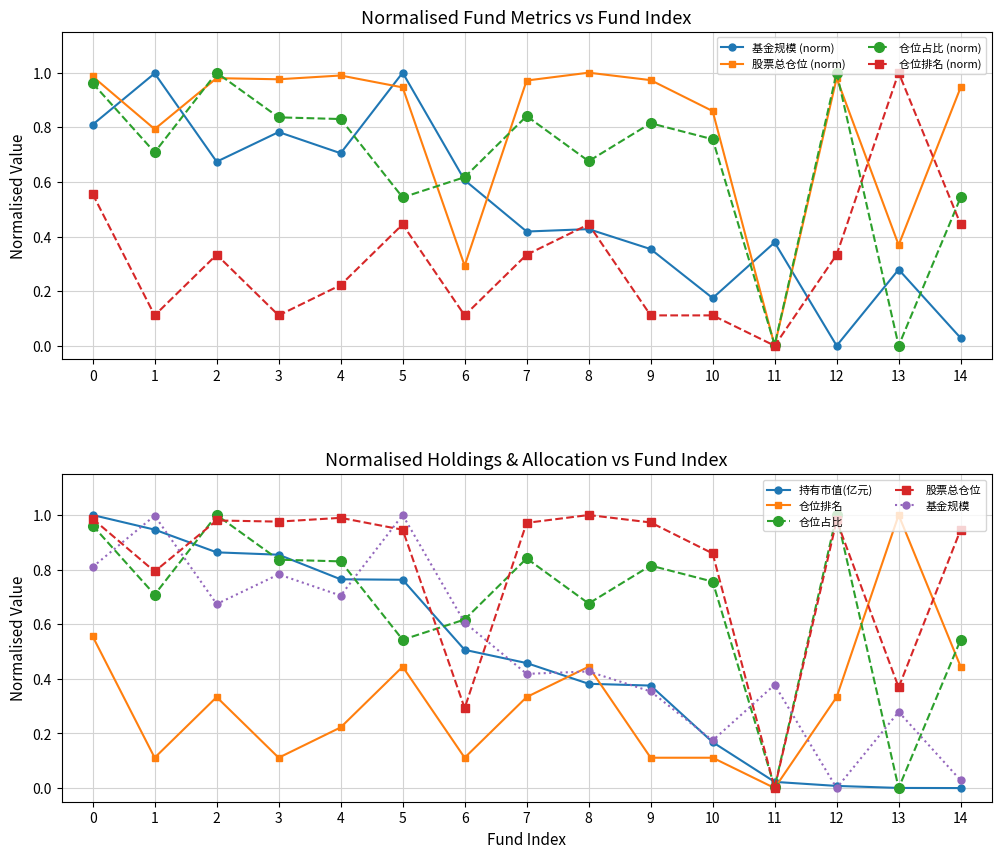

Where do 基金规模 and 仓位排名 first cross each other?

7 and 8